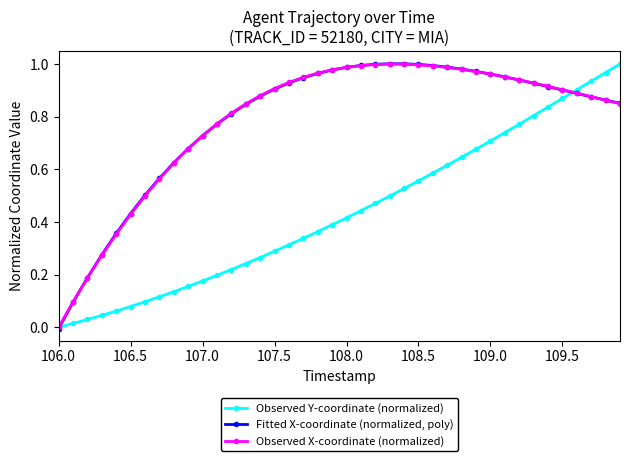

What are all the series names shown in the legend?

Observed Y-coordinate (normalized), Fitted X-coordinate (normalized, poly), Observed X-coordinate (normalized)